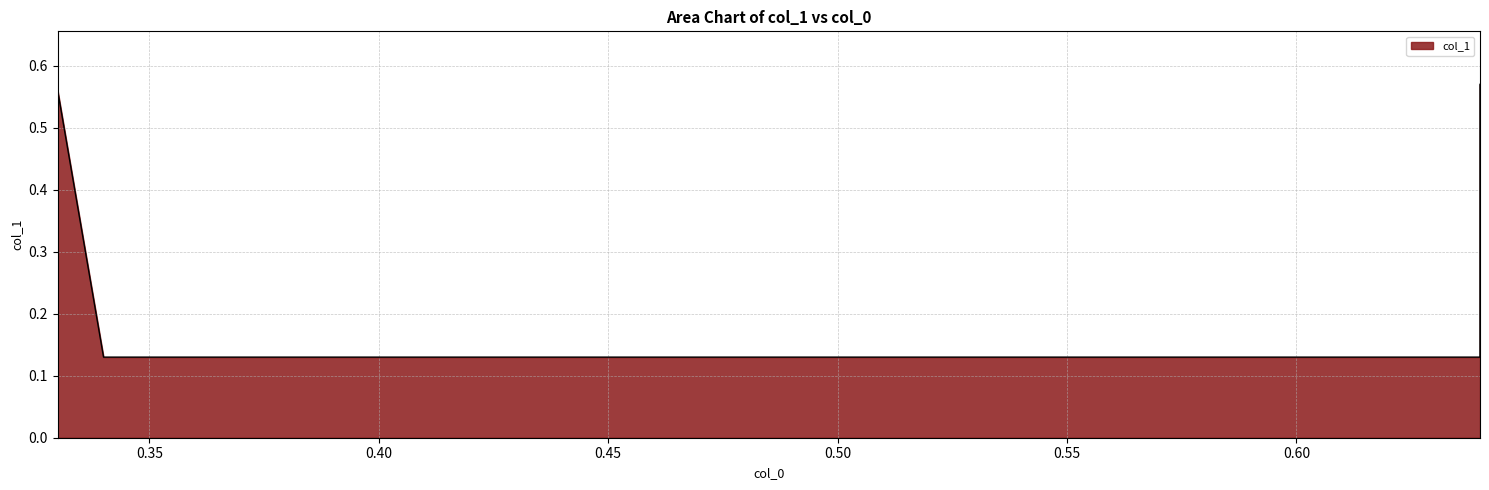

Rank the categories by value from highest to lowest.

0.64, 0.33, 0.34, 0.64